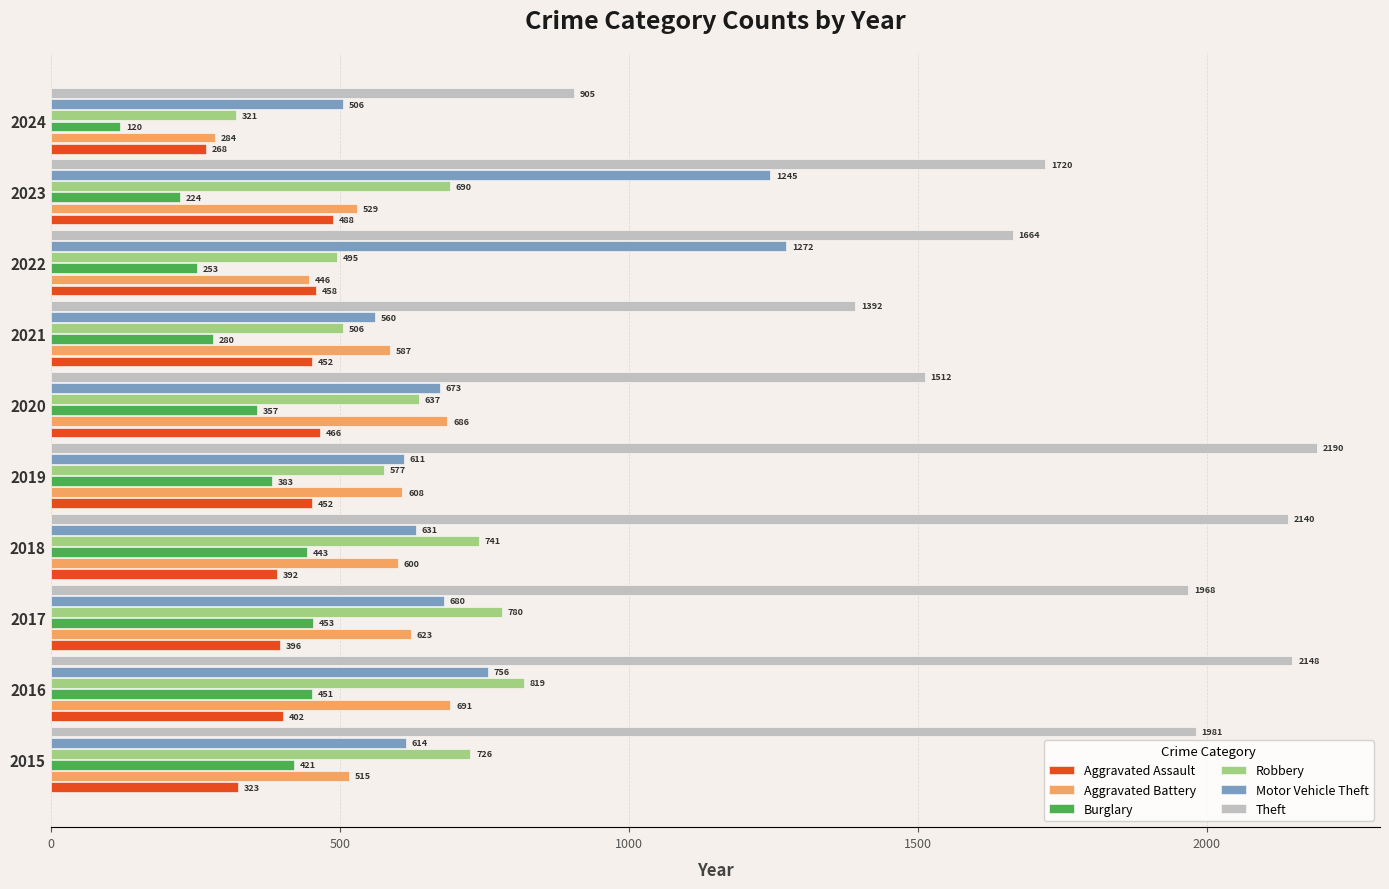

What is the minimum value shown in the chart?

120